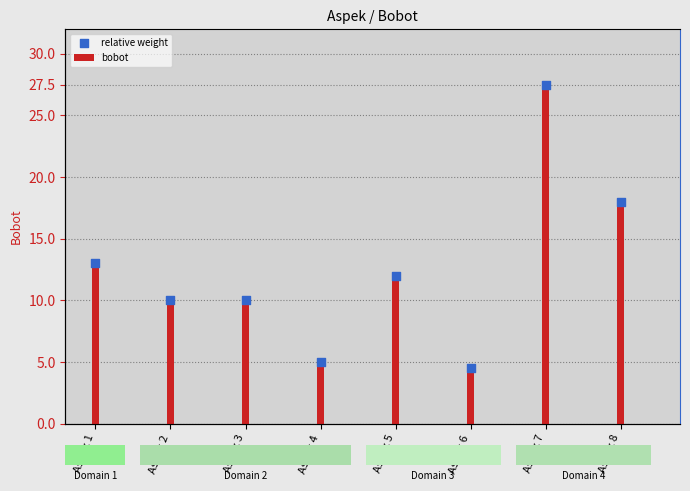

Which series contains the lowest Y value?

bobot